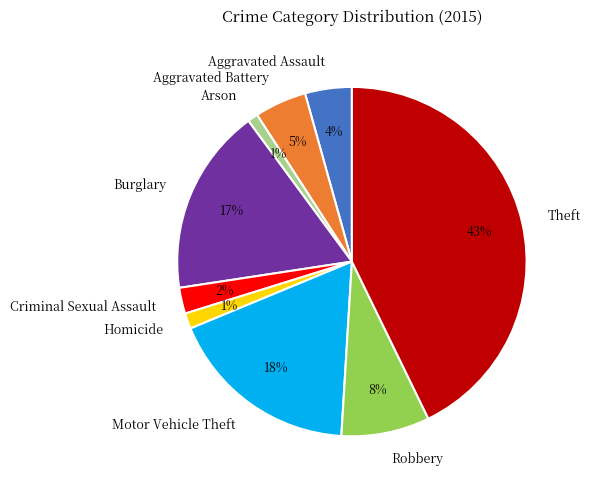

Count the number of slices in the pie.

9